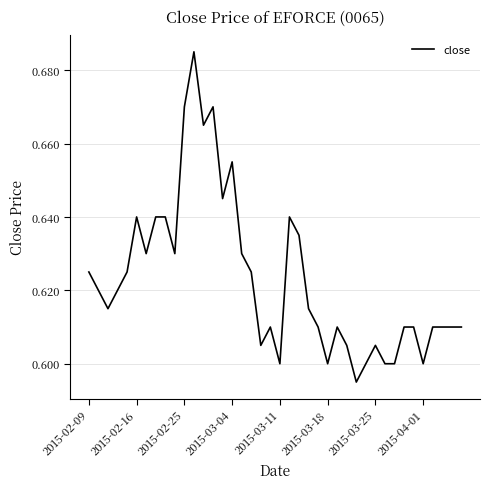

How many values are between 0 and 1?

40